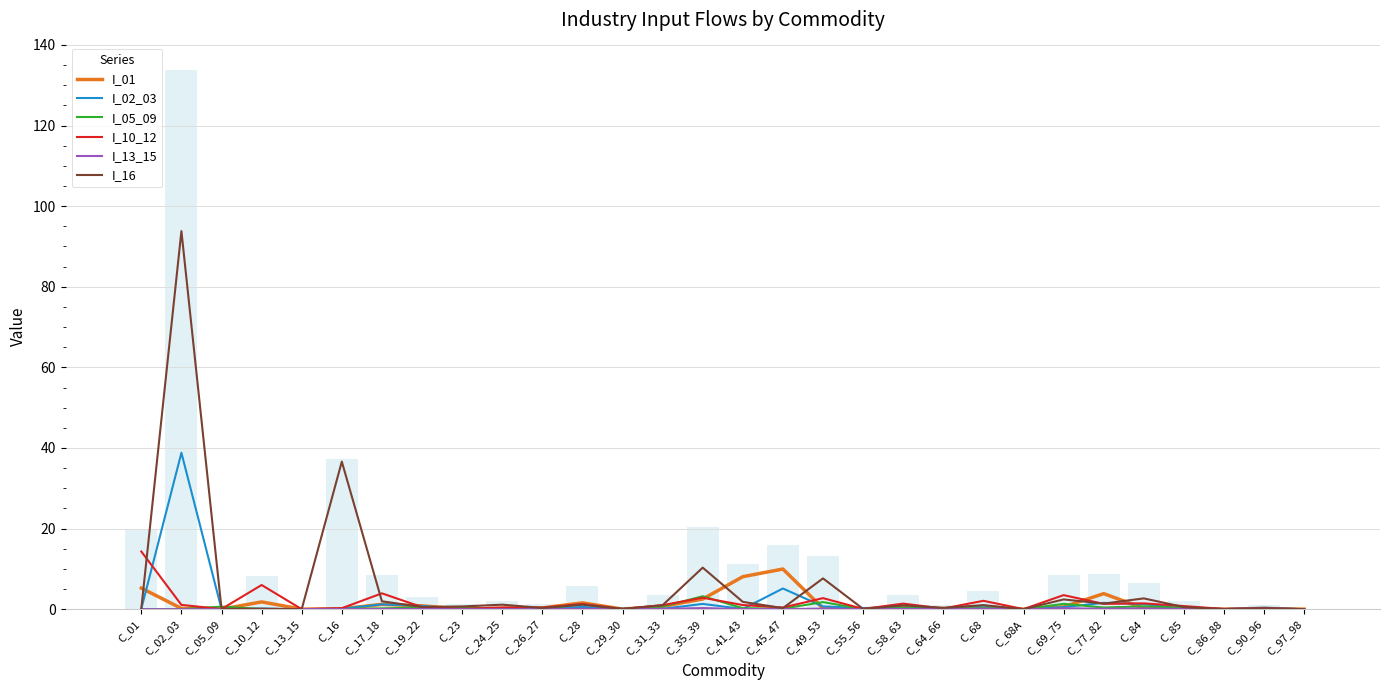

Is the value of I_13_15 at C_24_25 greater than the value of I_02_03 at C_16?

No